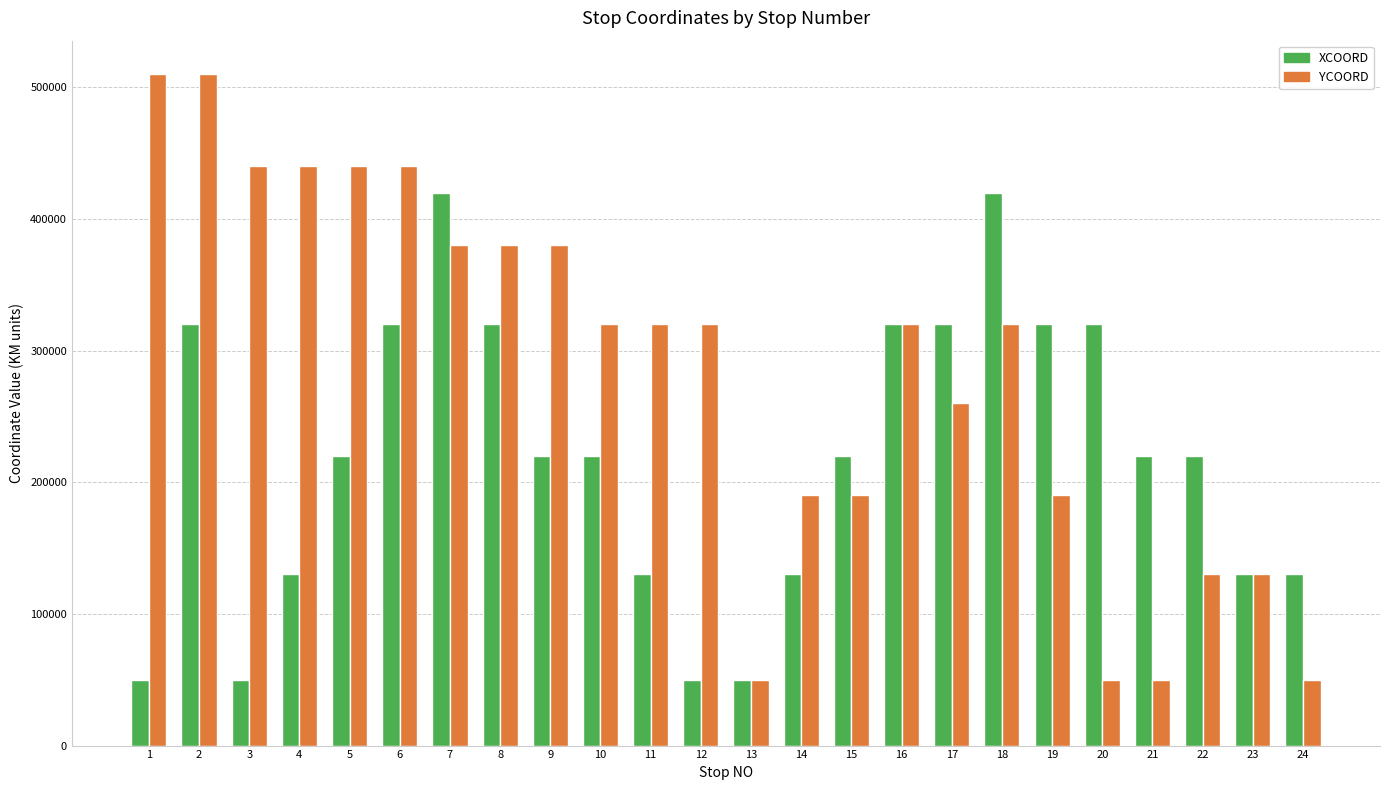

The value of YCOORD at 14 is 190000. True or false?

True